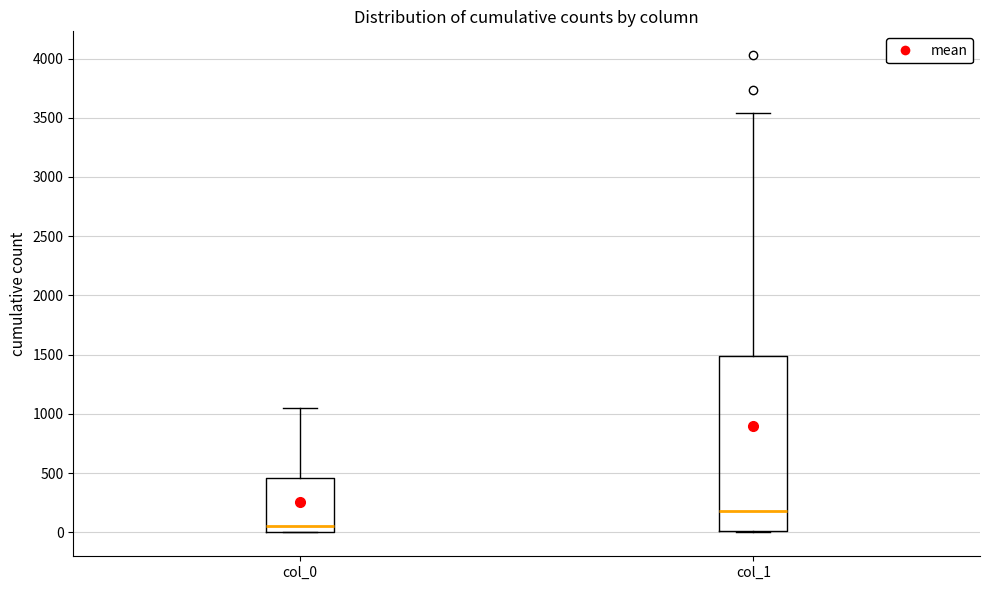

Where does the median line of the box for col_0 sit on the y-axis? The values are not printed on the chart, so give them approximately, as read against the axis.

50